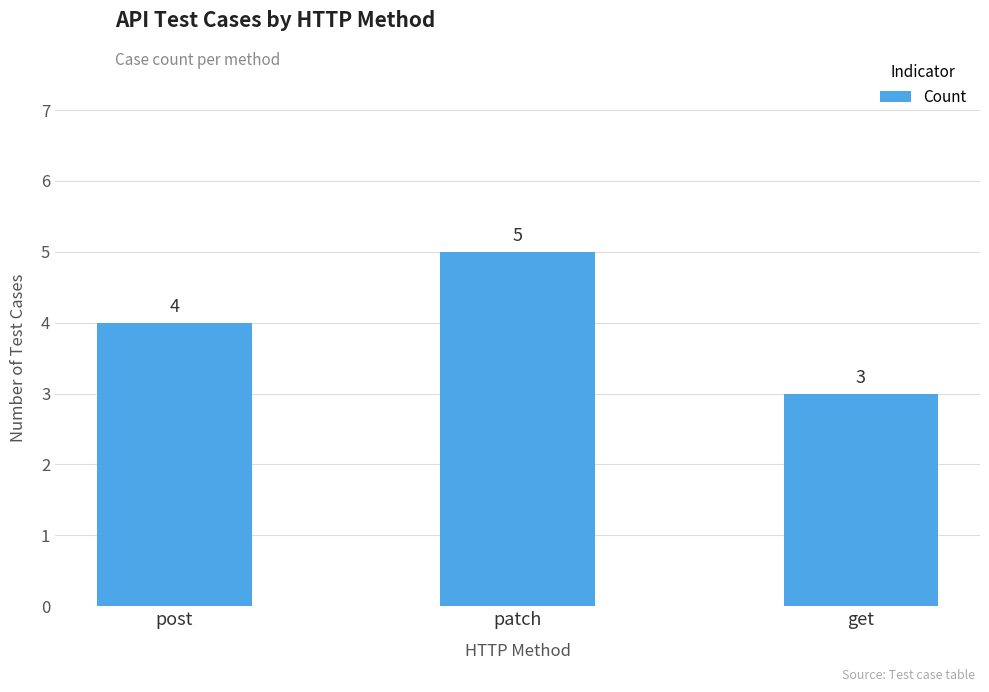

Approximately how many times larger is the value at patch compared to get?

1.7